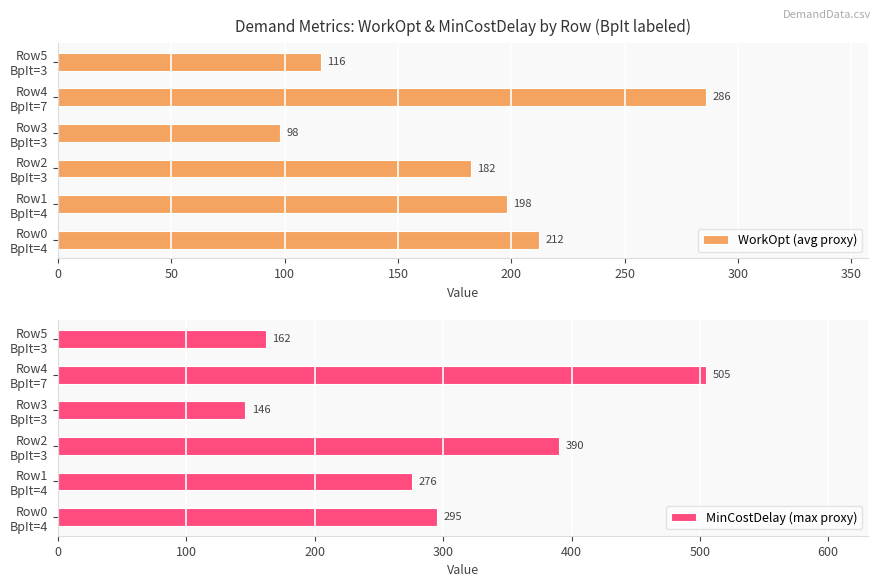

Which series has the largest total across all categories?

MinCostDelay (max proxy)